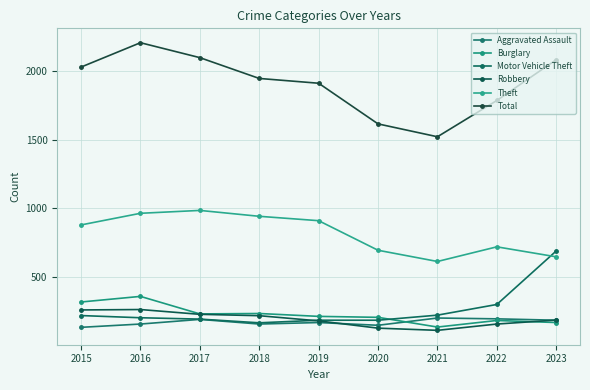

The value of Total at 2023 is 2084. True or false?

True